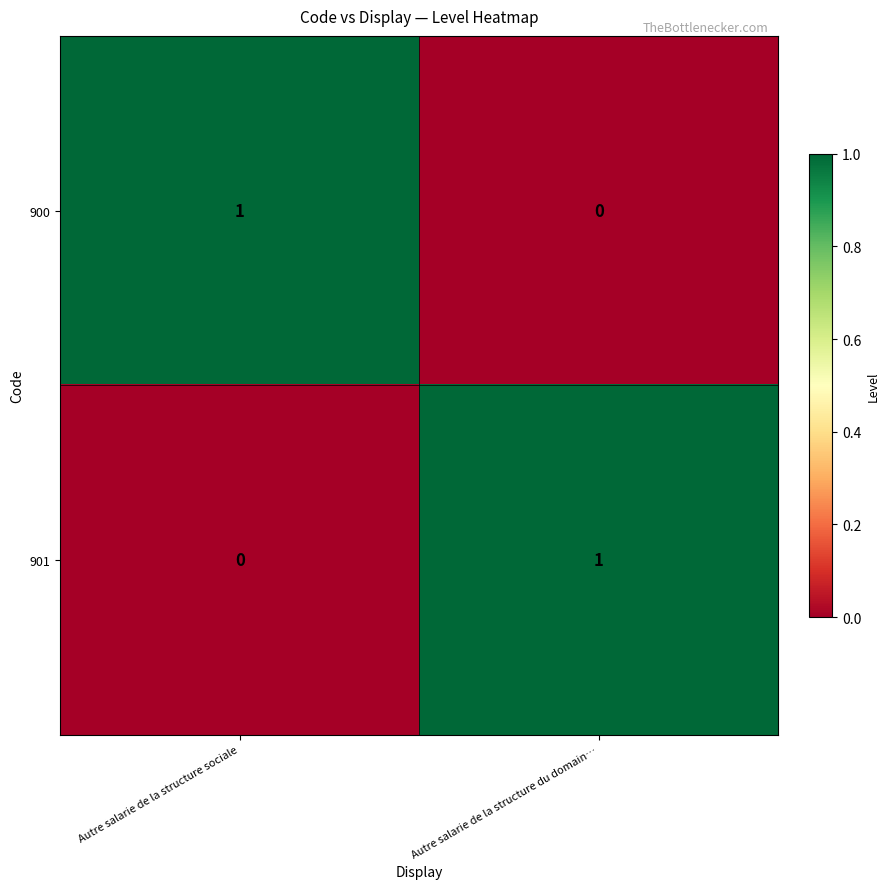

Rank the series at Autre salarie de la structure du domain… from highest to lowest value.

901, 900